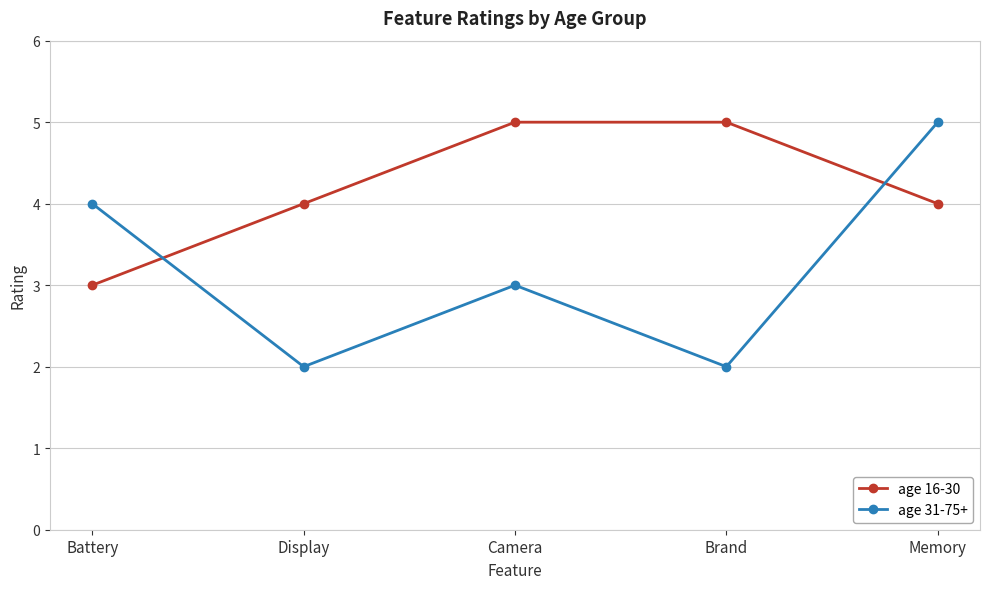

Does the chart have visible grid lines?

Yes